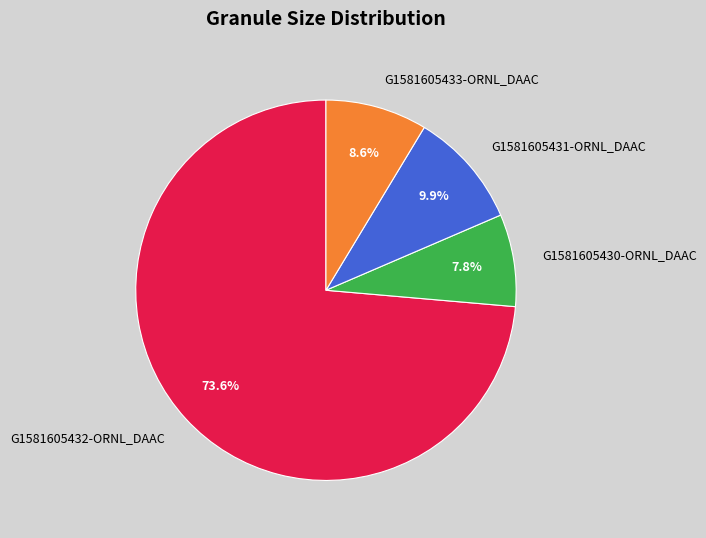

Which slice is the largest?

G1581605432-ORNL_DAAC